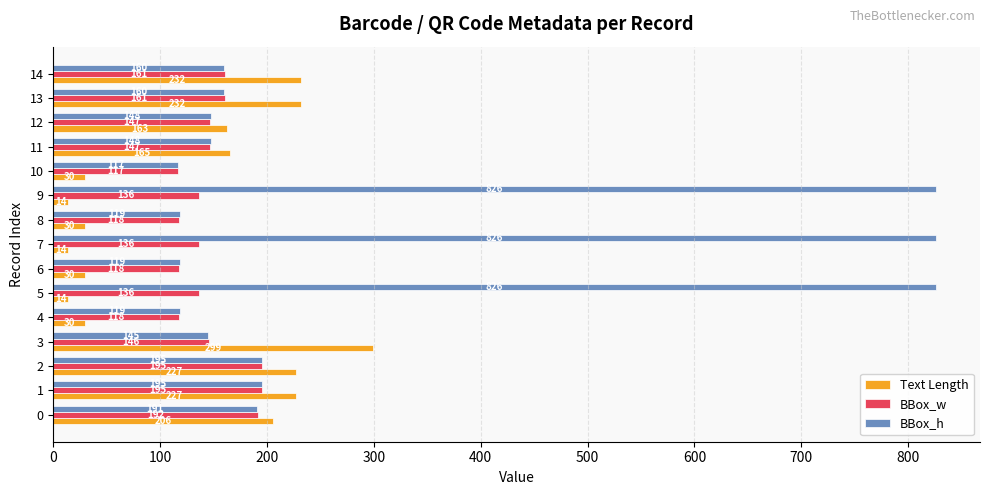

Is it true that BBox_h equals 282 at 2?

False